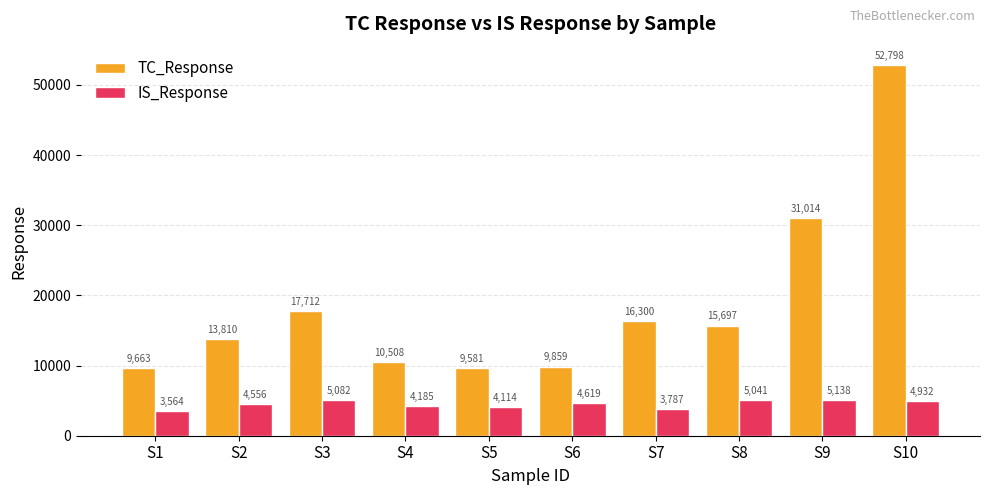

Where does the IS_Response series first go above 4618?

S3